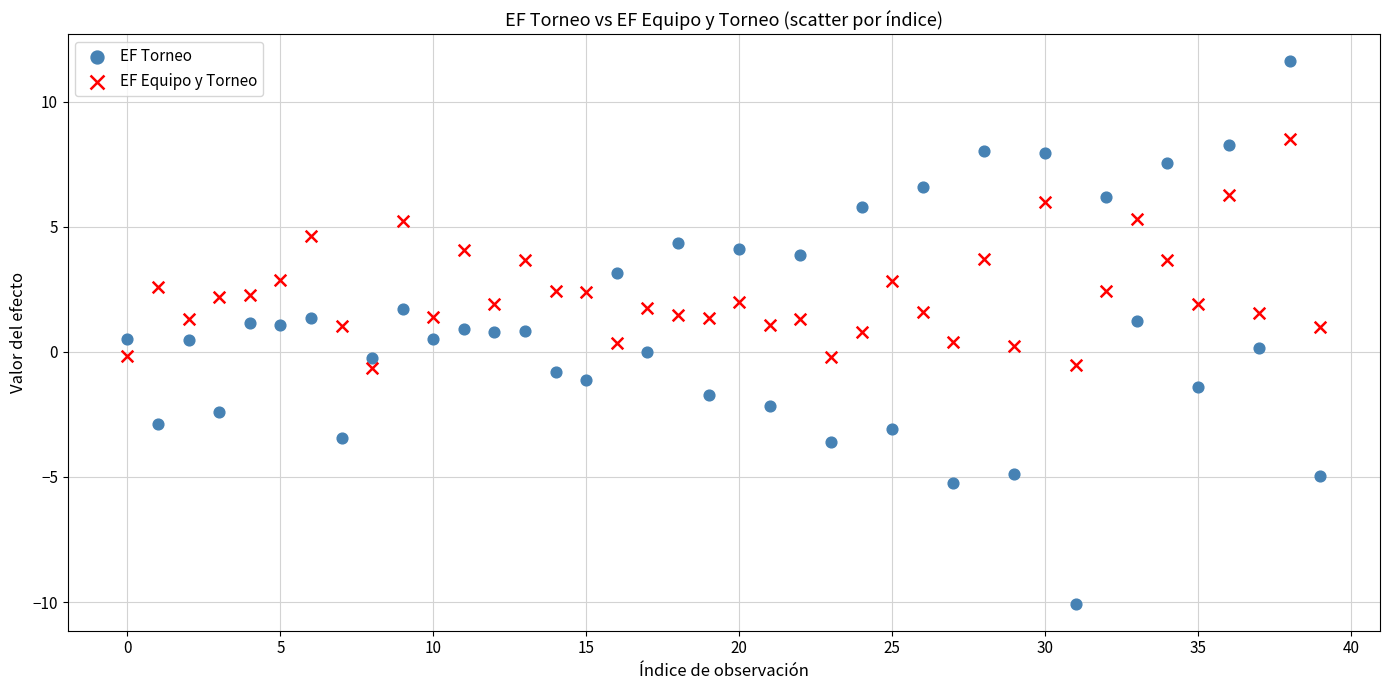

Which series contains the lowest Y value?

EF Torneo